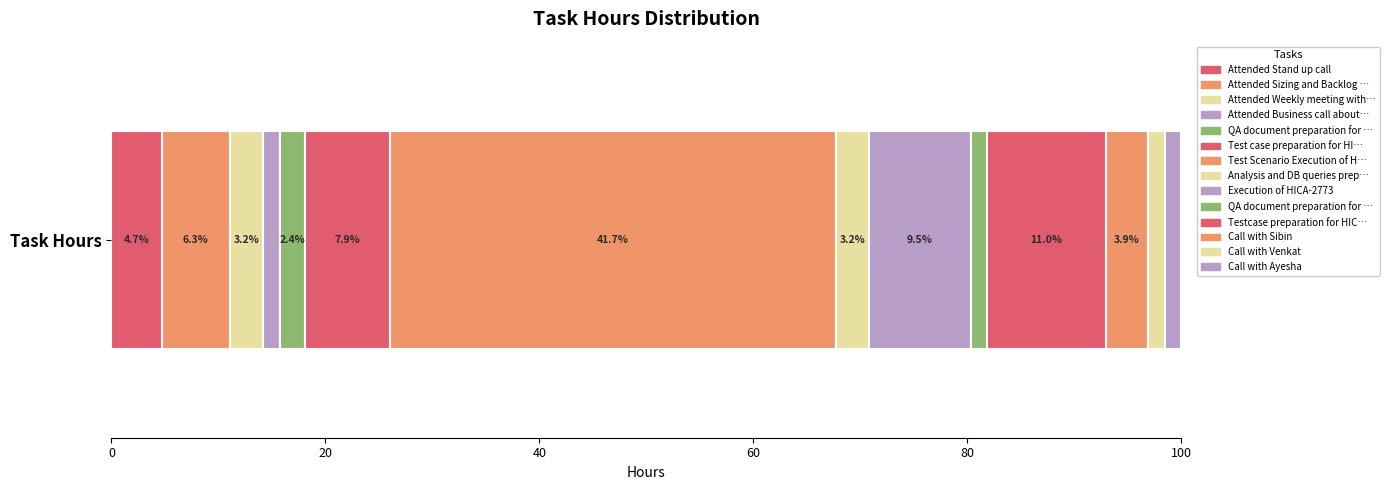

Between Attended Weekly meeting with Business and QA document preparation for HICA-1909, which is larger?

Attended Weekly meeting with Business